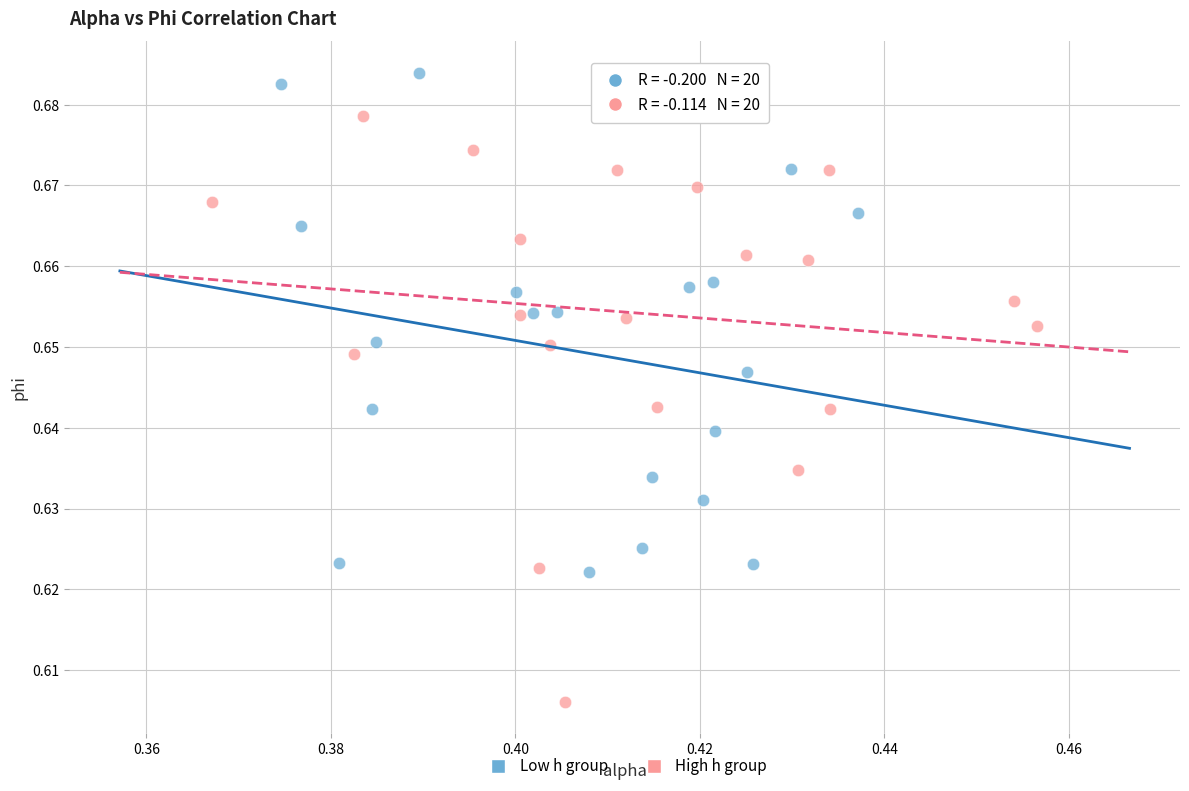

Which series reaches the maximum Y coordinate?

Low h group